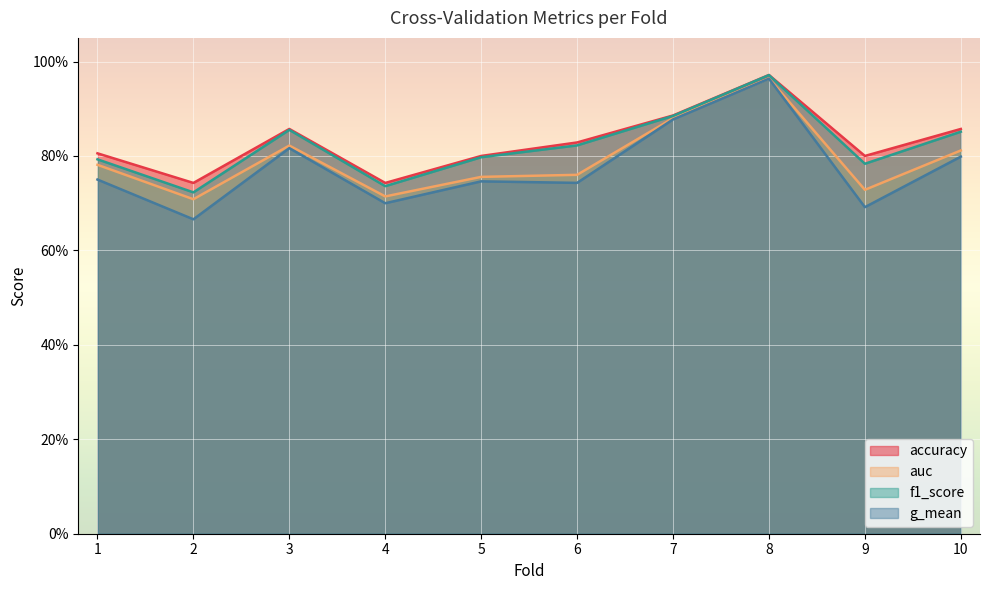

What is the difference between the highest and lowest values at 1?

0.1